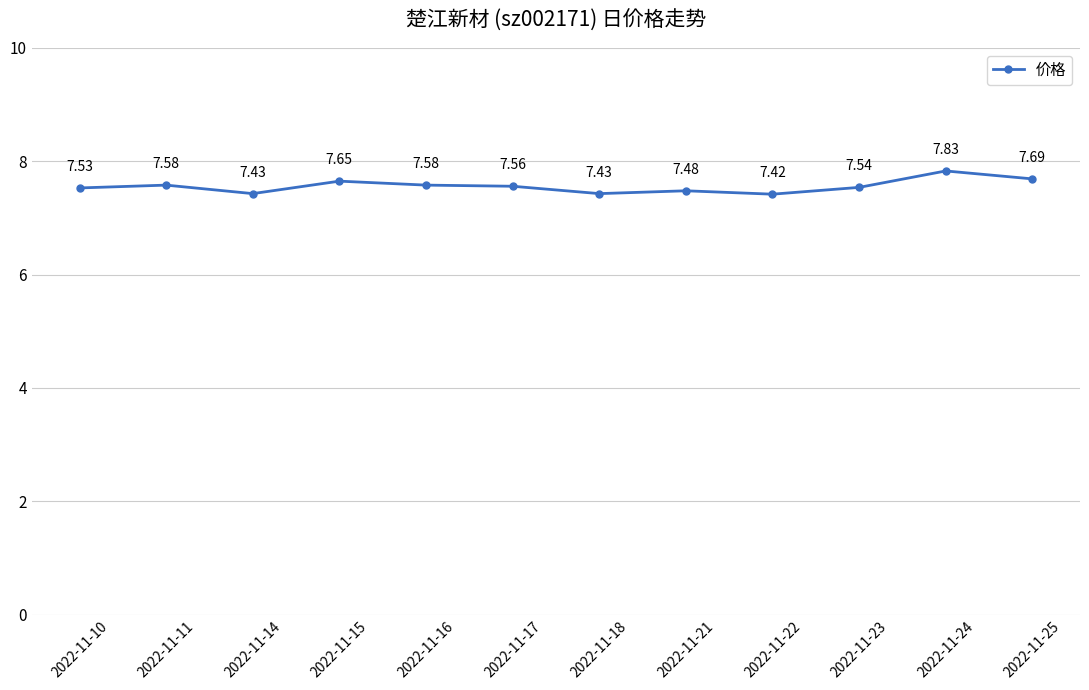

What is the sum of all values?

90.7